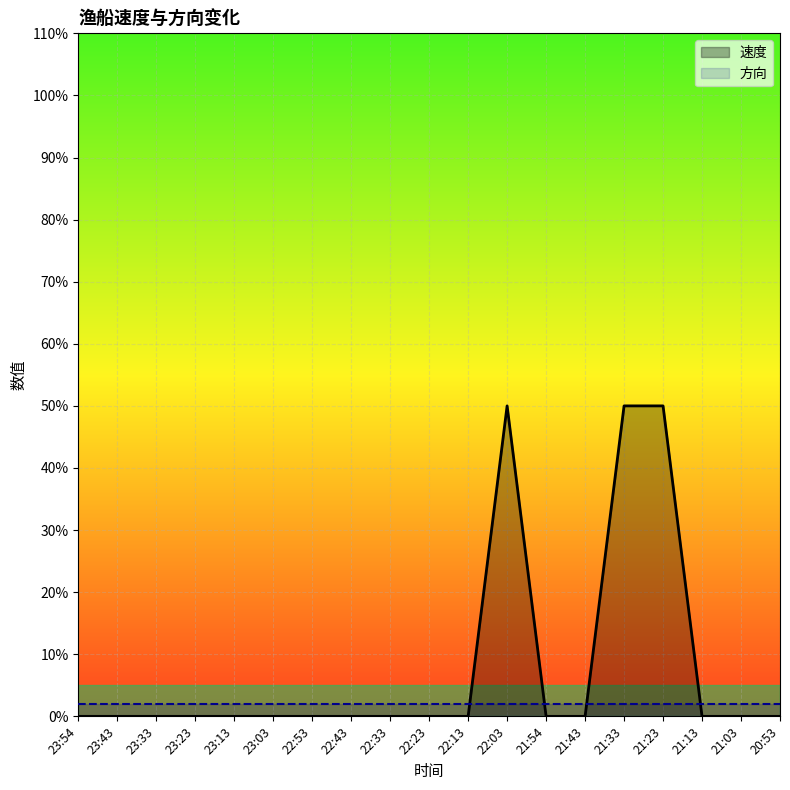

Count the number of categories in the chart.

19